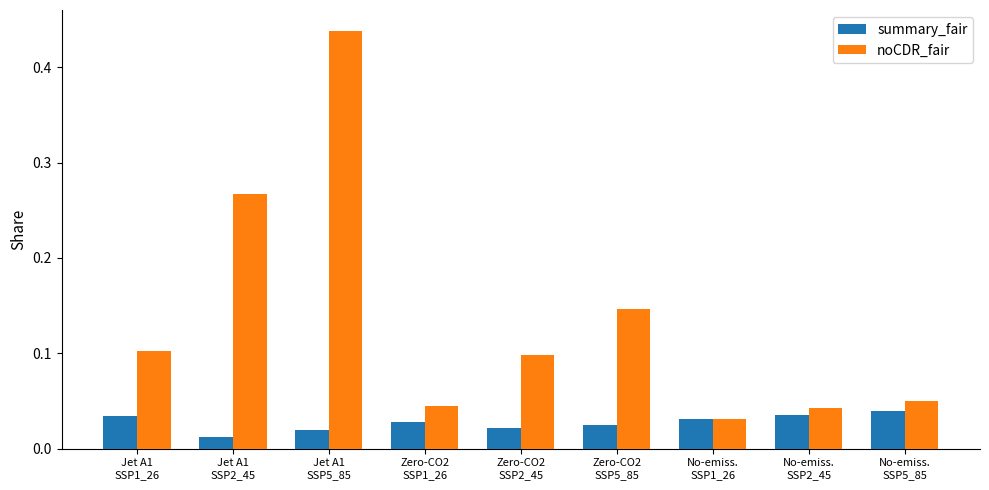

Rank the series by their maximum value, from lowest to highest.

summary_fair, noCDR_fair